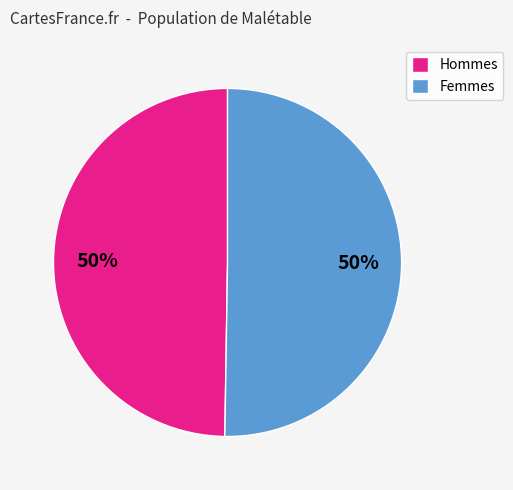

Approximately how many times larger is the value at Femmes compared to Hommes?

1.0